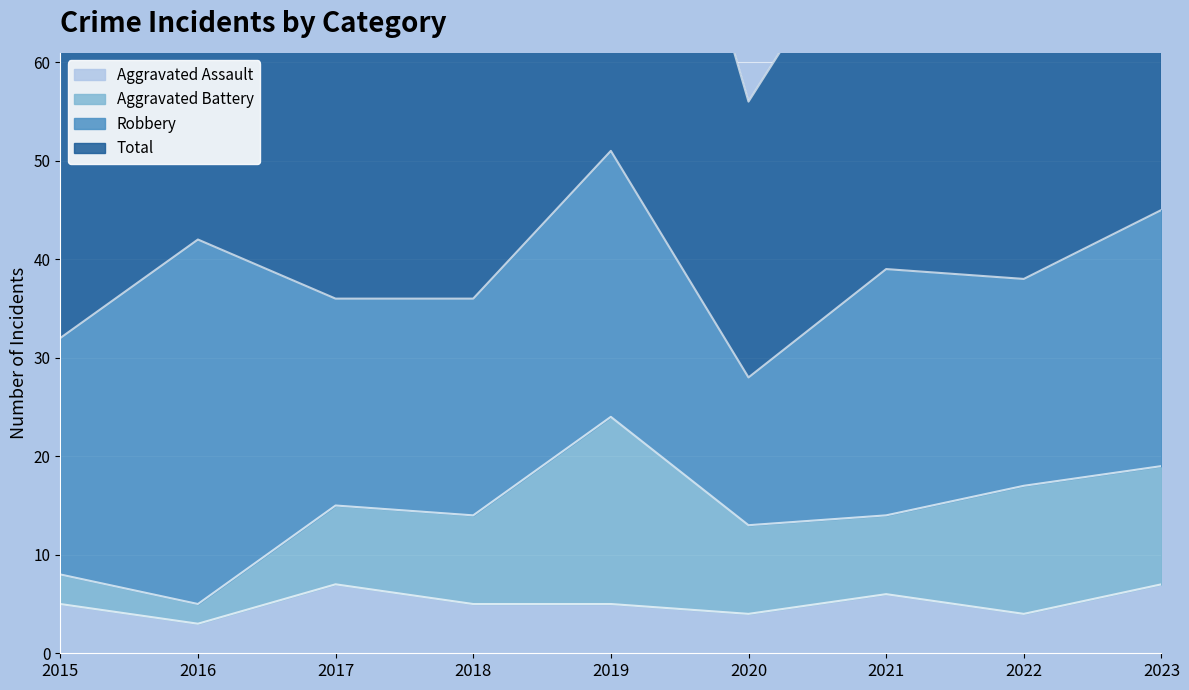

Is it true that Aggravated Assault equals 2 at 2018?

False